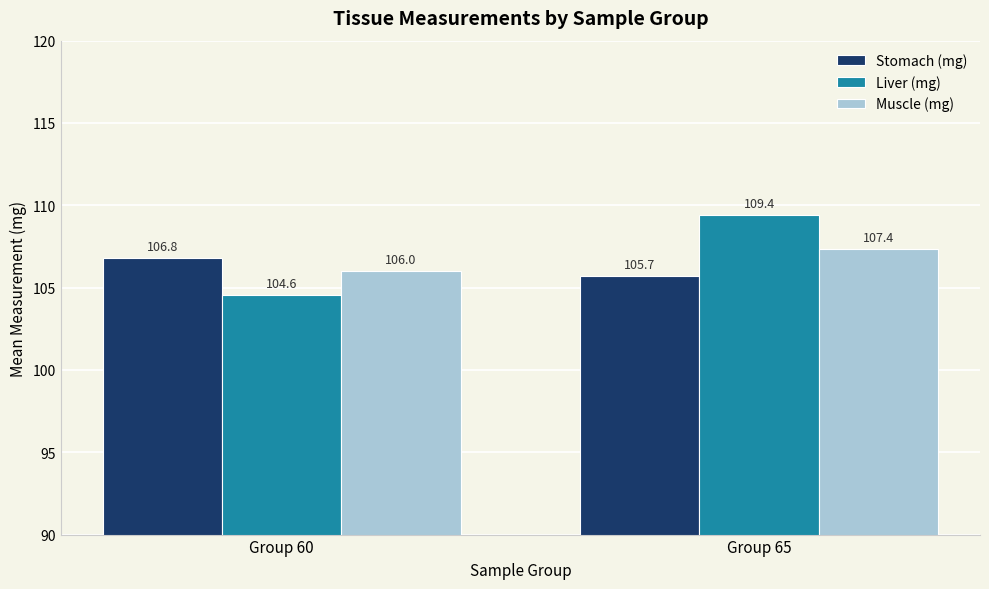

How many data points in Liver (mg) are less than 109?

1